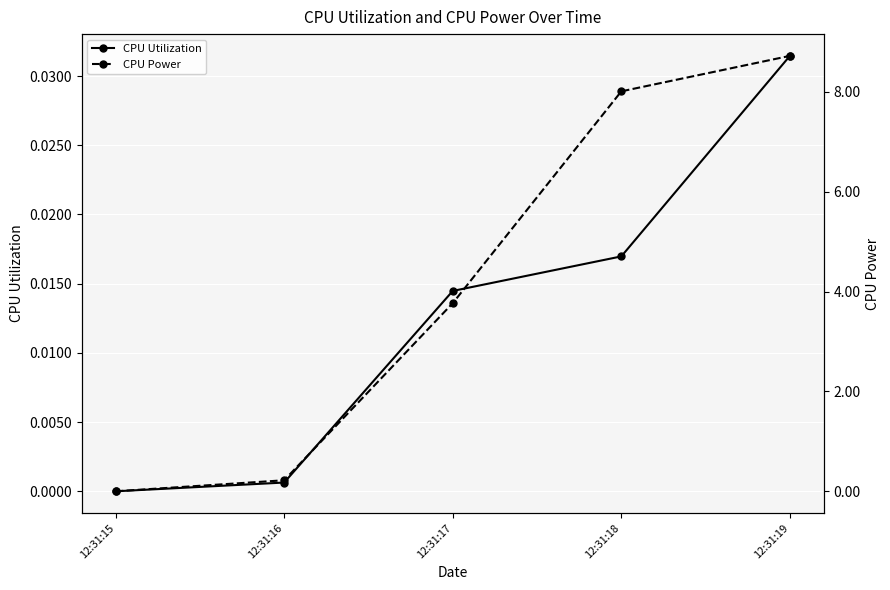

At how many categories does at least one series exceed 5?

2